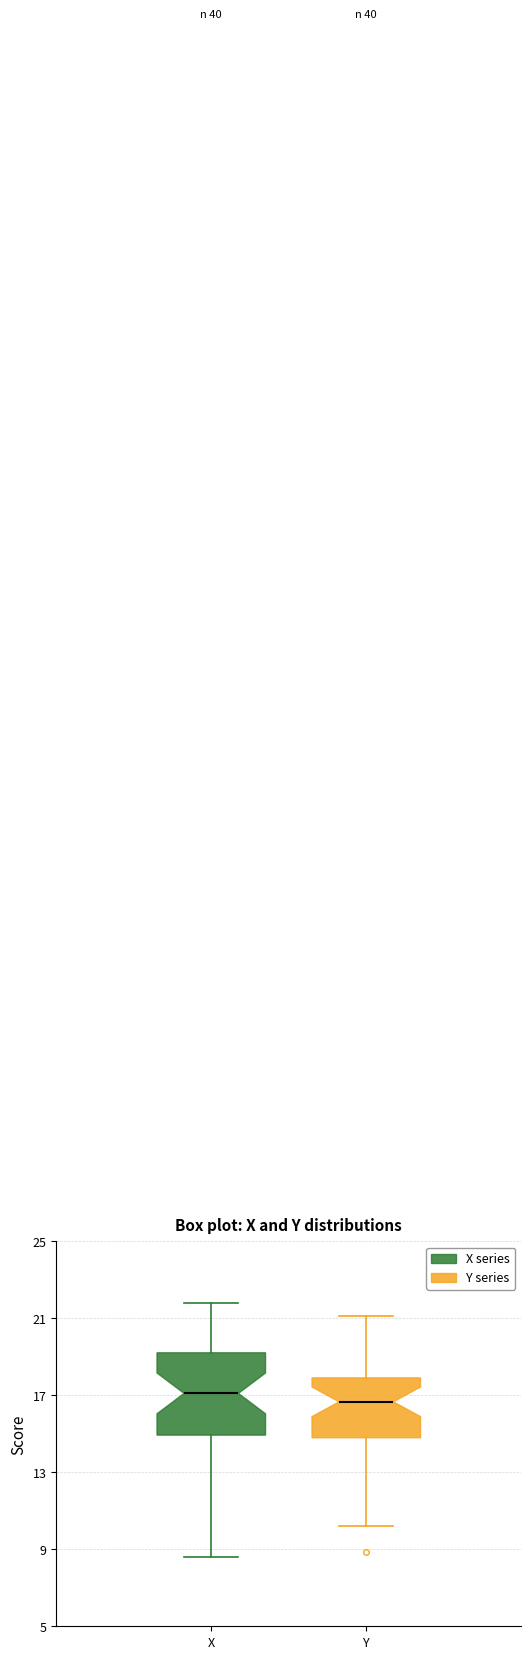

Where is the lower edge of the box for Y on the y-axis? The values are not printed on the chart, so give them approximately, as read against the axis.

15.0